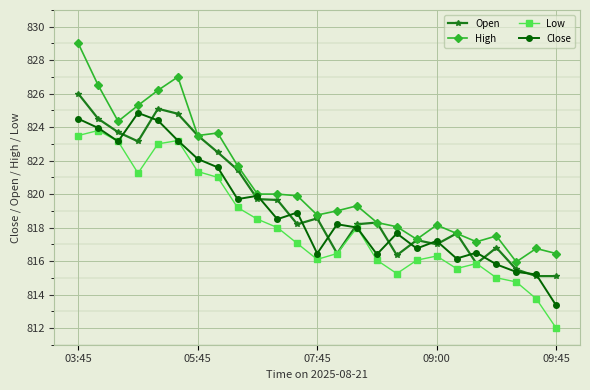

Count the number of categories in the chart.

25